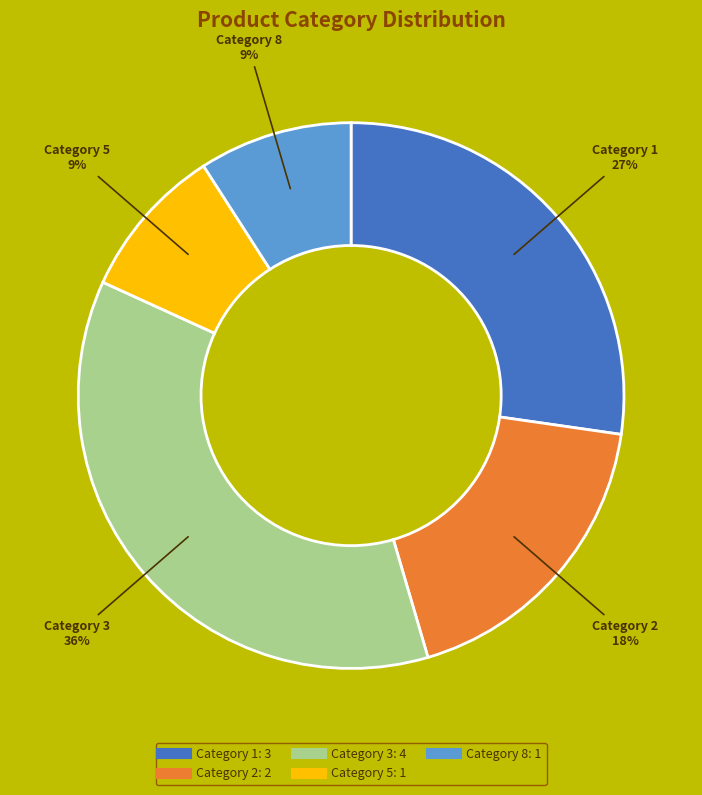

To the nearest percent, what is the difference between the largest and smallest slice percentages?

27%